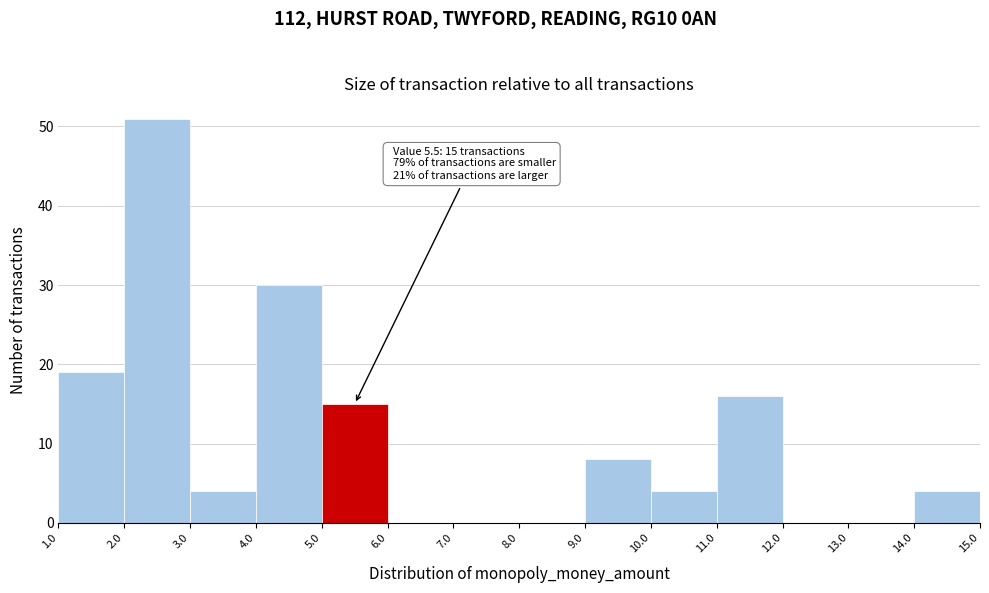

Over which range of the x-axis is the bar tallest?

2.0 to 3.0